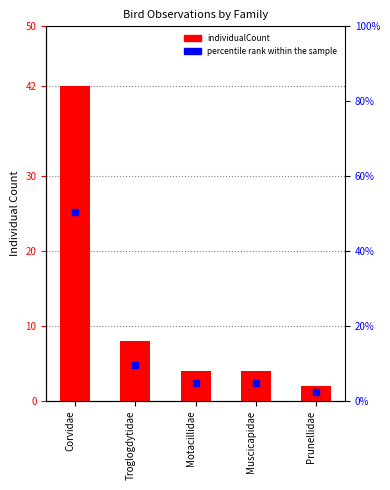

What is the difference between the maximum and minimum values?

40